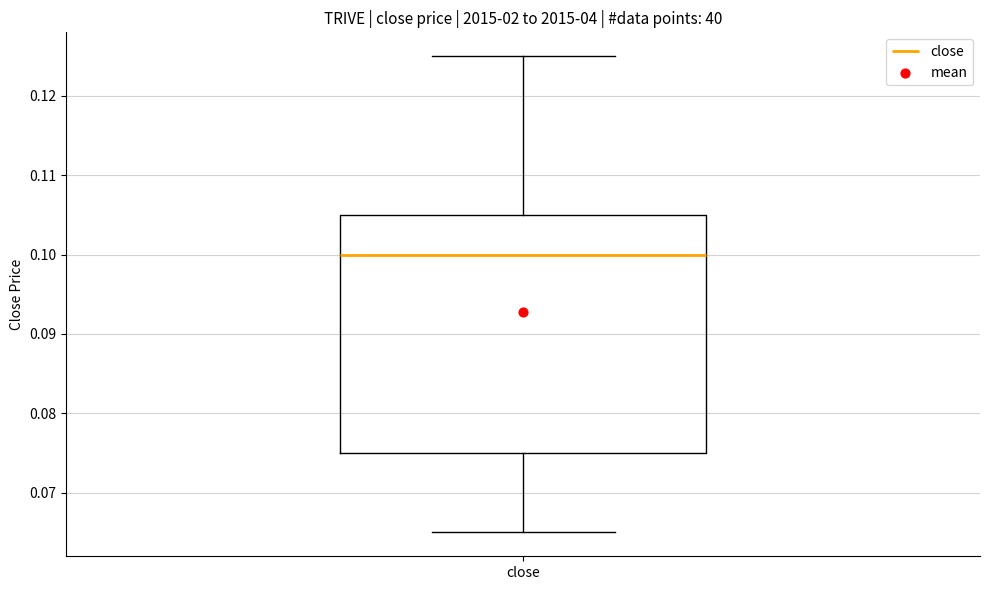

Transcribe this box plot: give where the median line is, the range the box spans, and where the two whiskers end, as read against the y-axis. The values are not printed on the chart, so give them approximately, as read against the axis.

median 0.100, box 0.075 to 0.105, whiskers 0.065 to 0.125